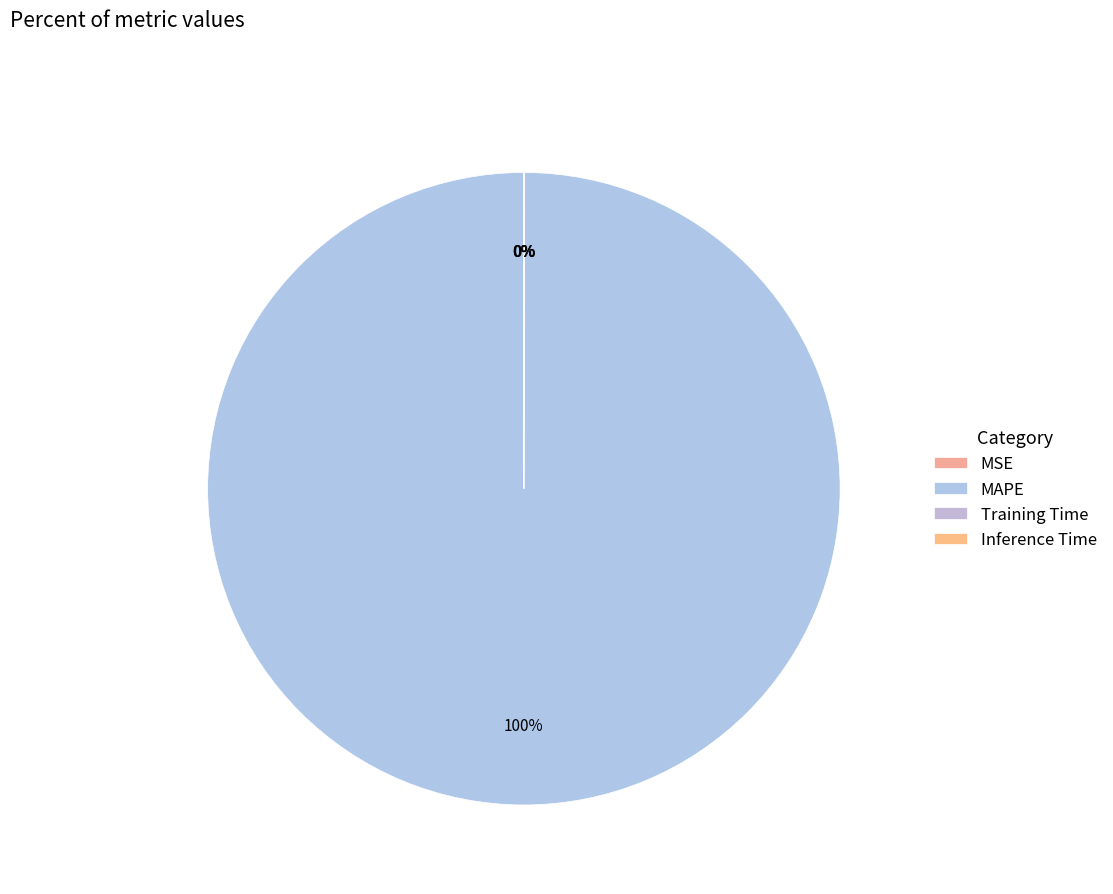

What is the largest slice in the pie chart?

MAPE